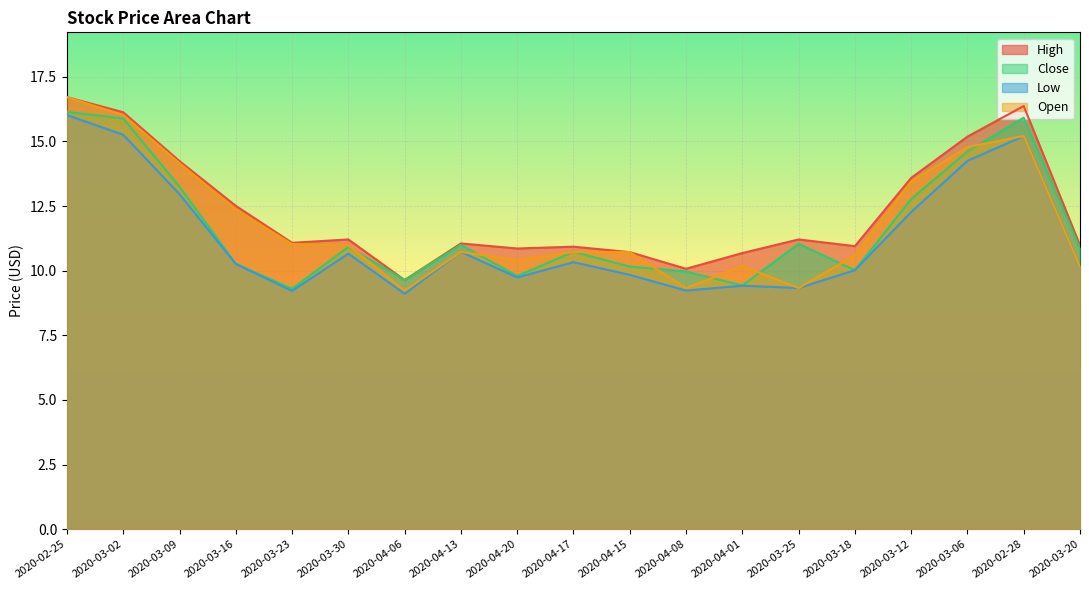

Which label corresponds to the largest value in the chart?

2020-02-25